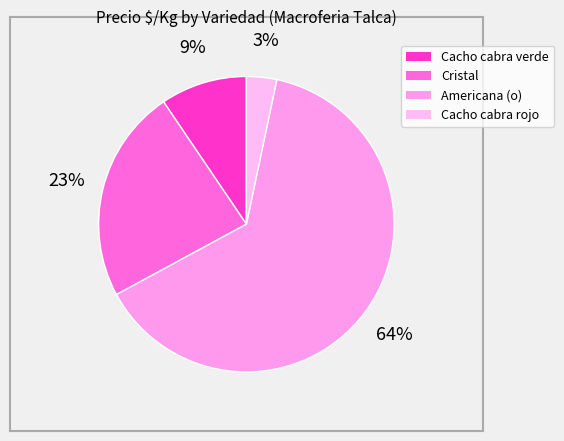

Is there a majority slice in this chart?

Yes